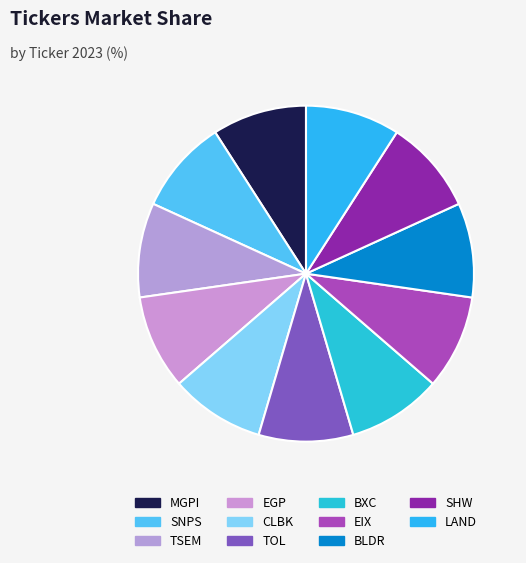

Count the number of slices in the pie.

11